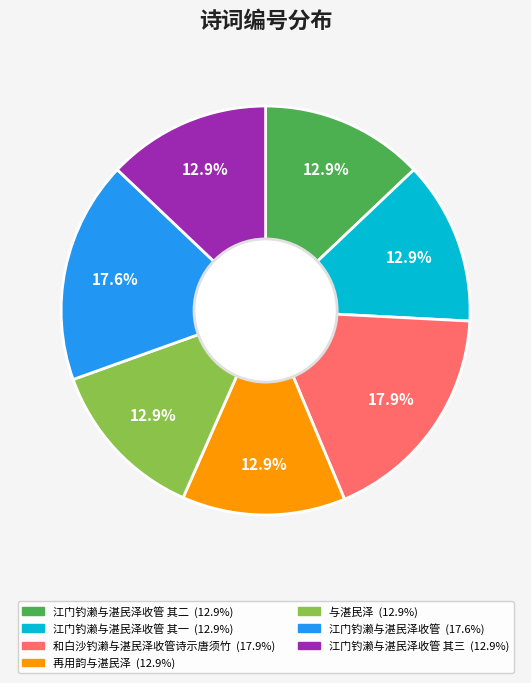

Is there a majority slice in this chart?

No